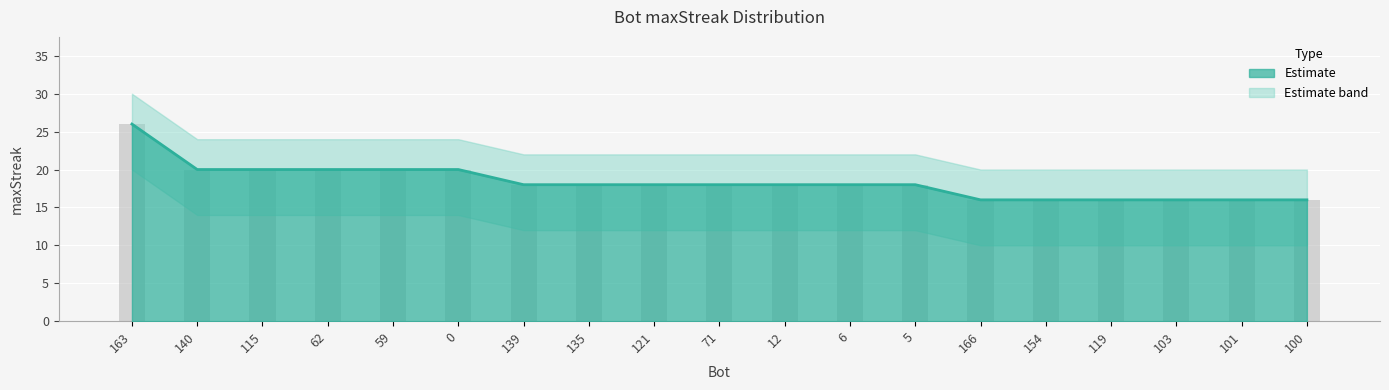

Between 154 and 140, which is larger?

140